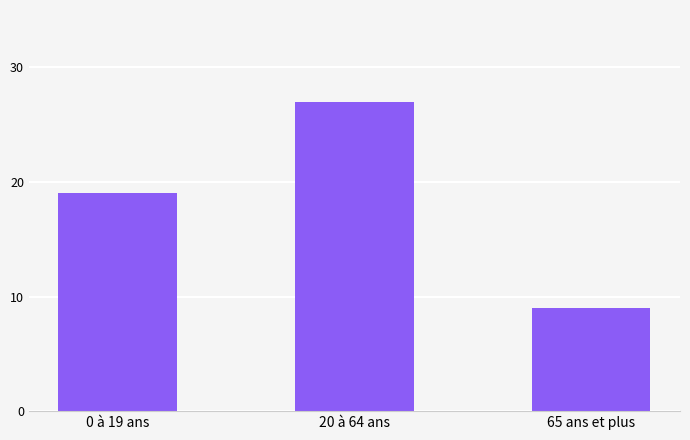

What is the change in value from 20 à 64 ans to 65 ans et plus?

-18